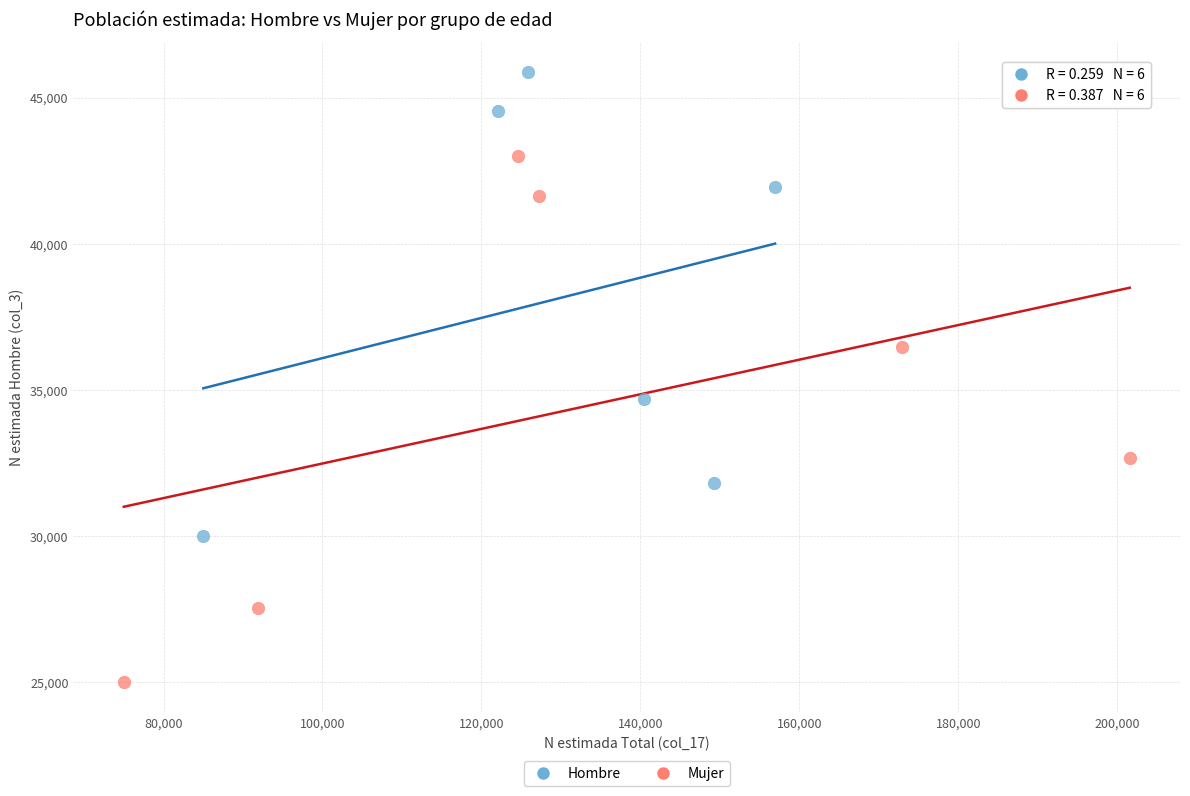

Which series has the largest Y range (max minus min)?

Mujer